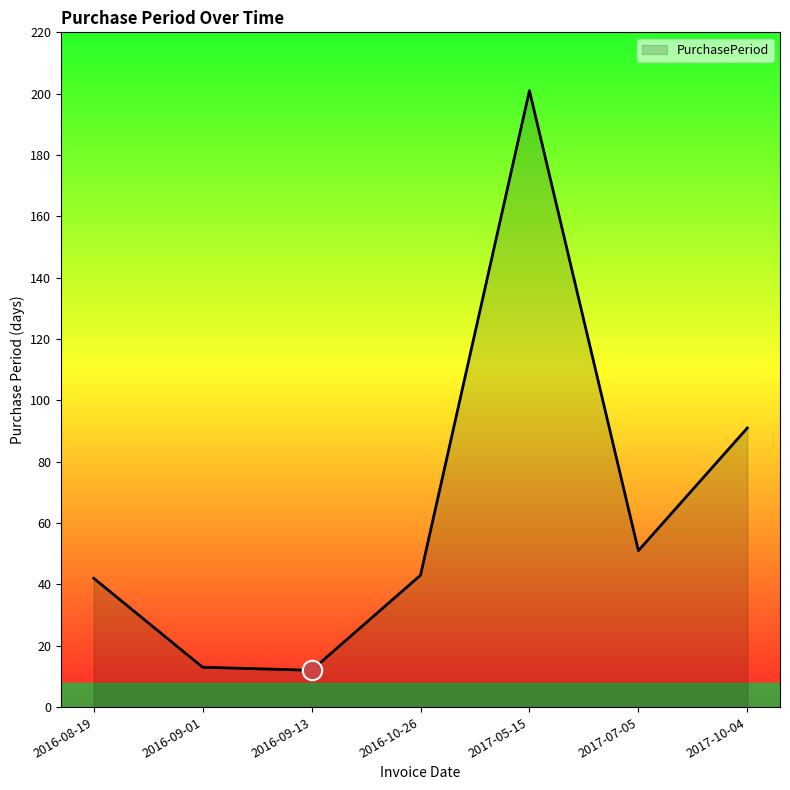

True or false: the data has more than 2 interior local peaks.

False